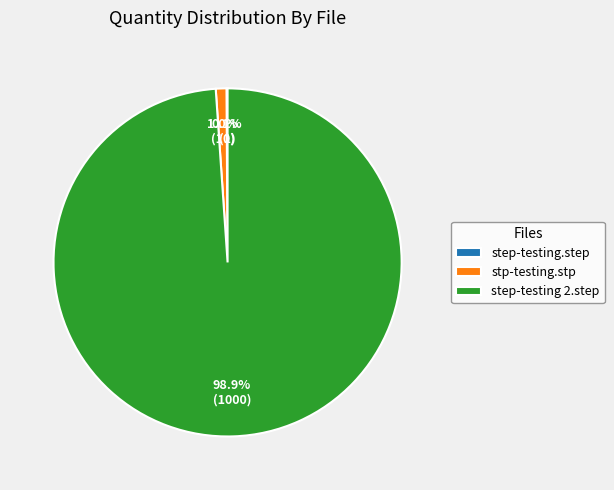

Which slice is the largest?

step-testing 2.step